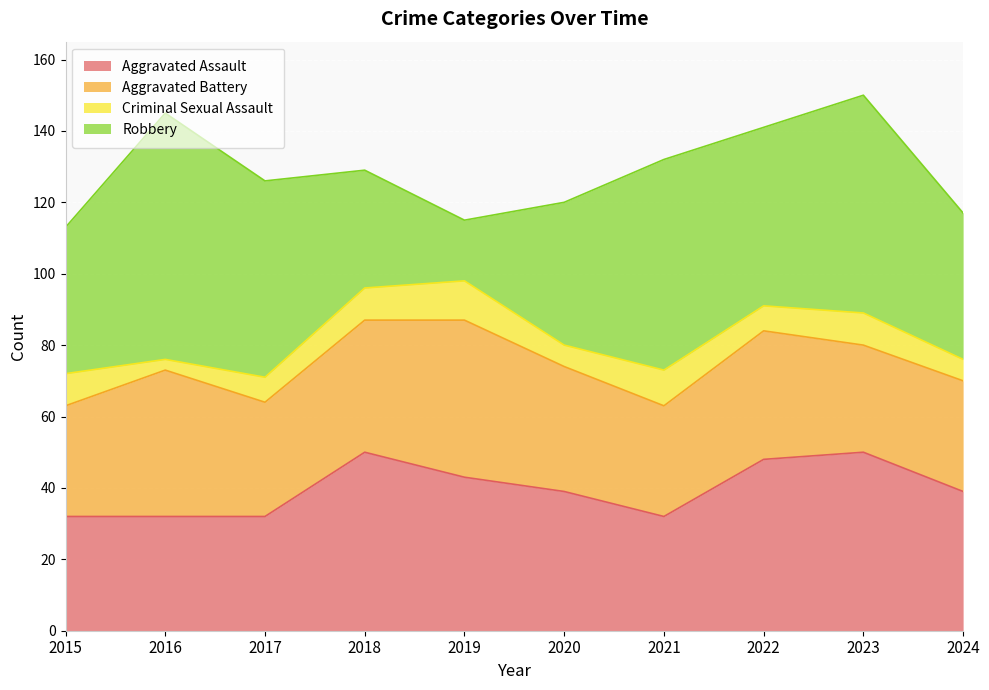

The value of Aggravated Assault at 2019 is 69. True or false?

False